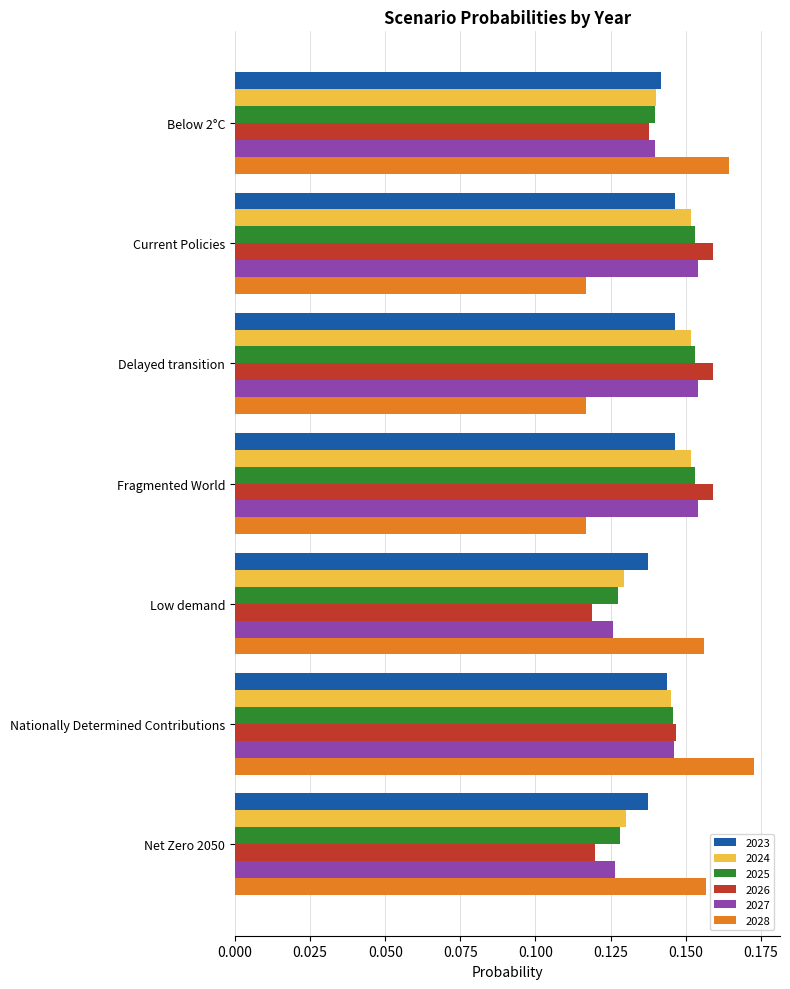

Which label corresponds to the largest value in the chart?

Nationally Determined Contributions